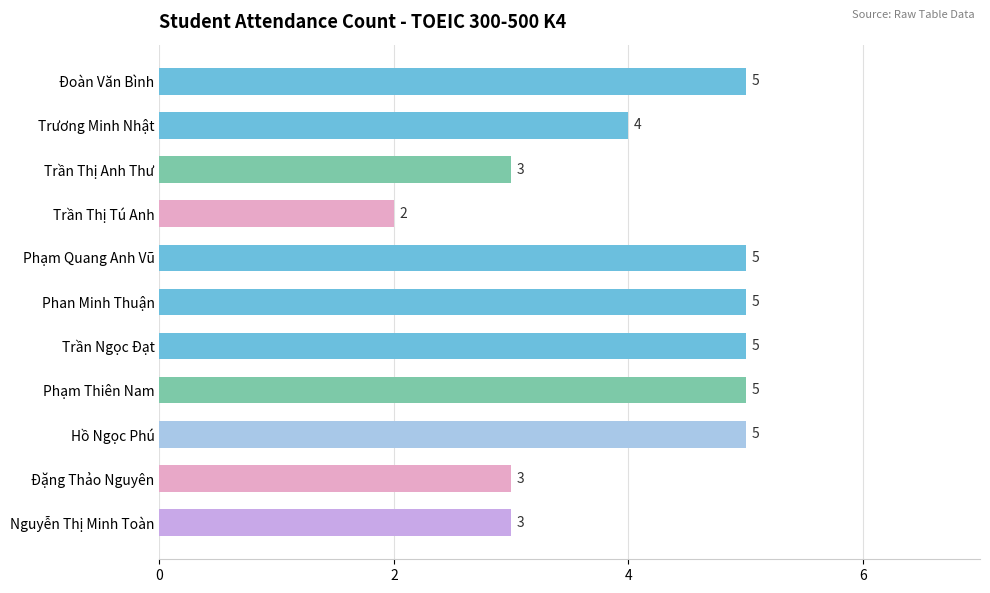

Reading top to bottom, what are all the values shown in this chart?

5	4	3	2	5	5	5	5	5	3	3